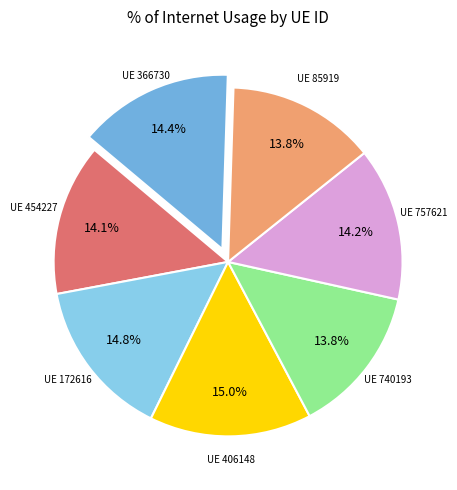

To the nearest percent, what is the average slice percentage?

14%